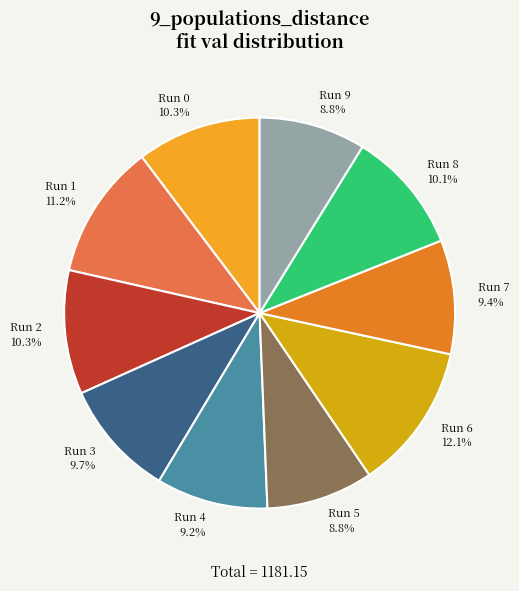

Is there any slice that represents more than half of the pie?

No